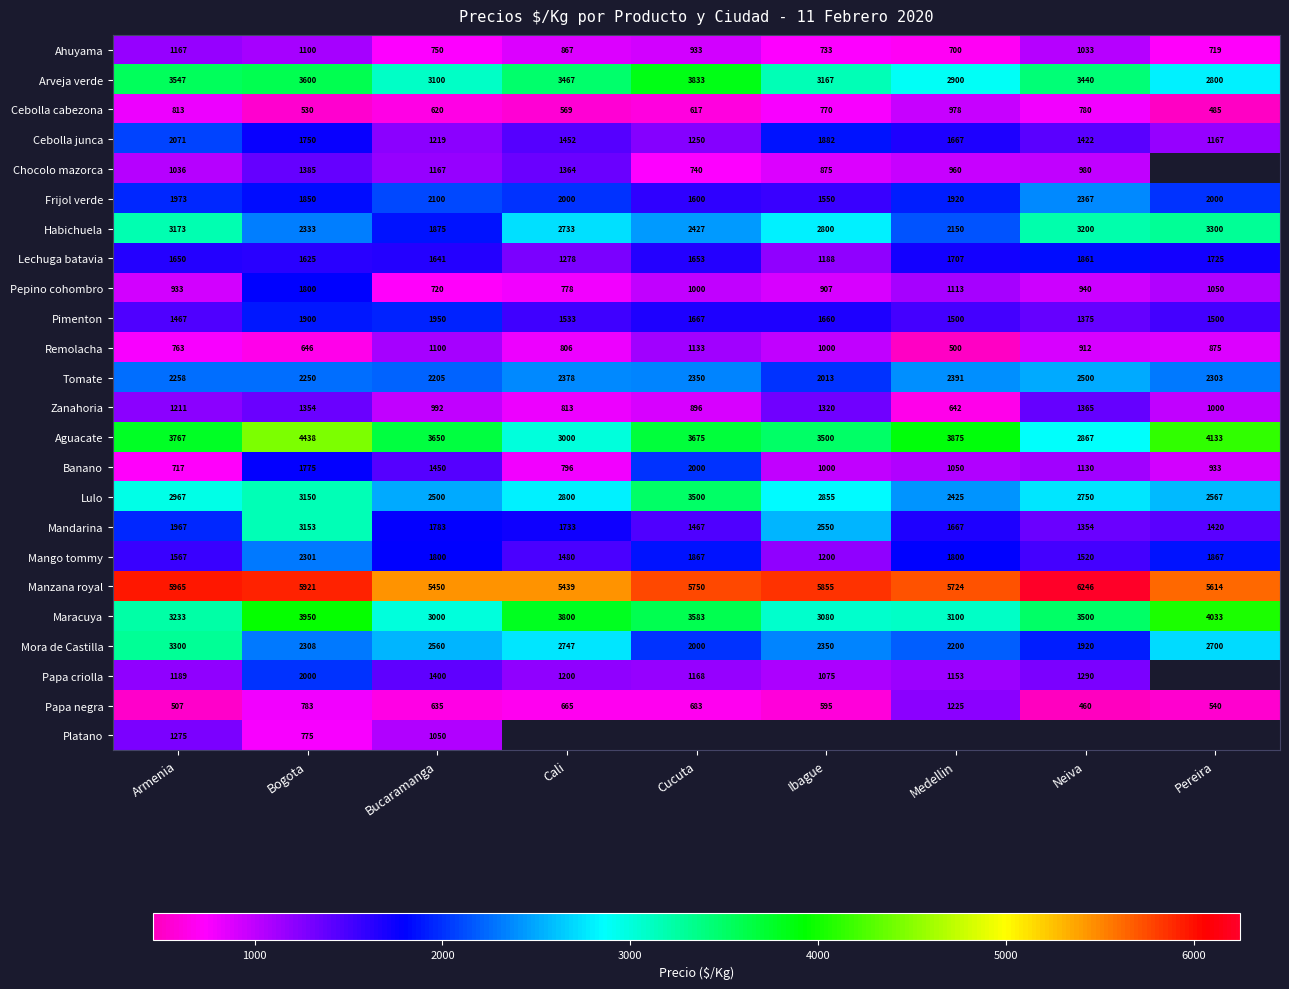

How many data points in Habichuela are above 2733?

4